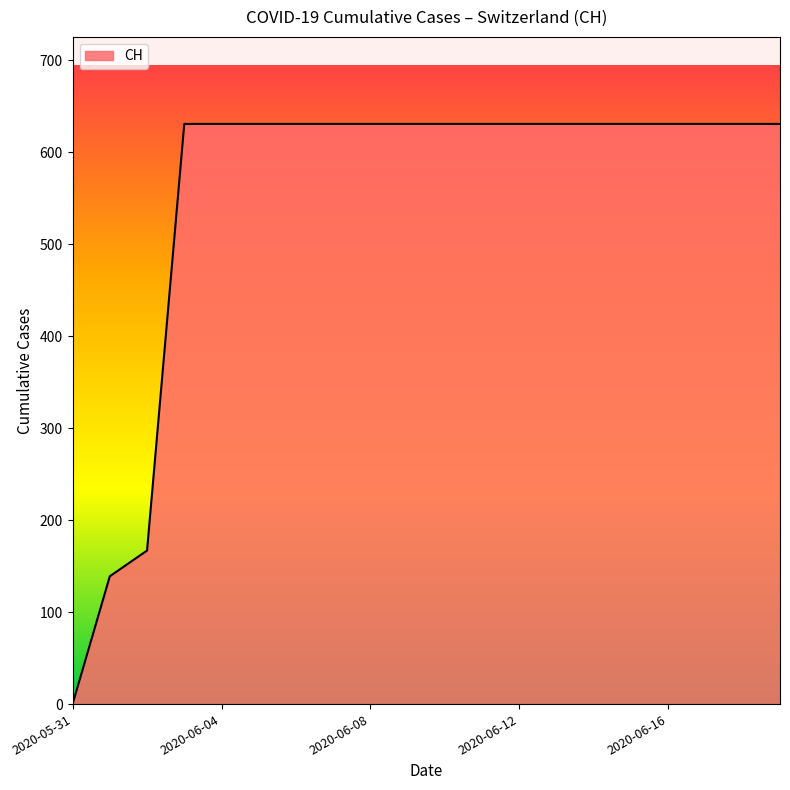

What is the difference between the maximum and minimum values?

631